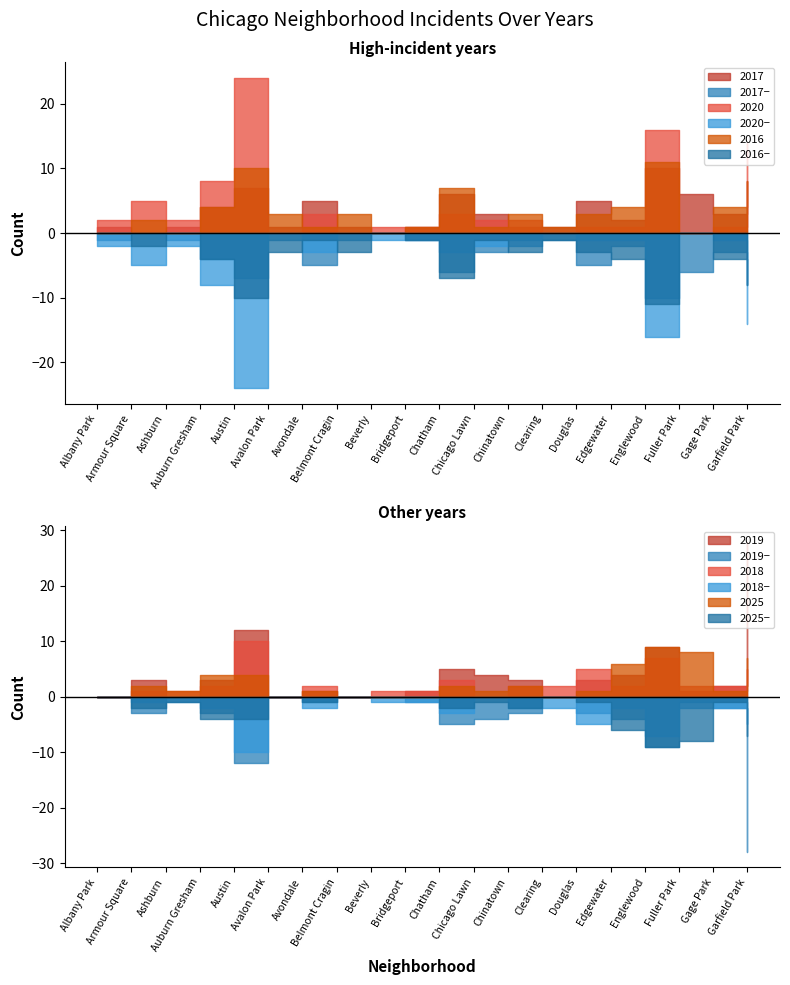

Which has a higher value, Chatham or Avondale?

Chatham